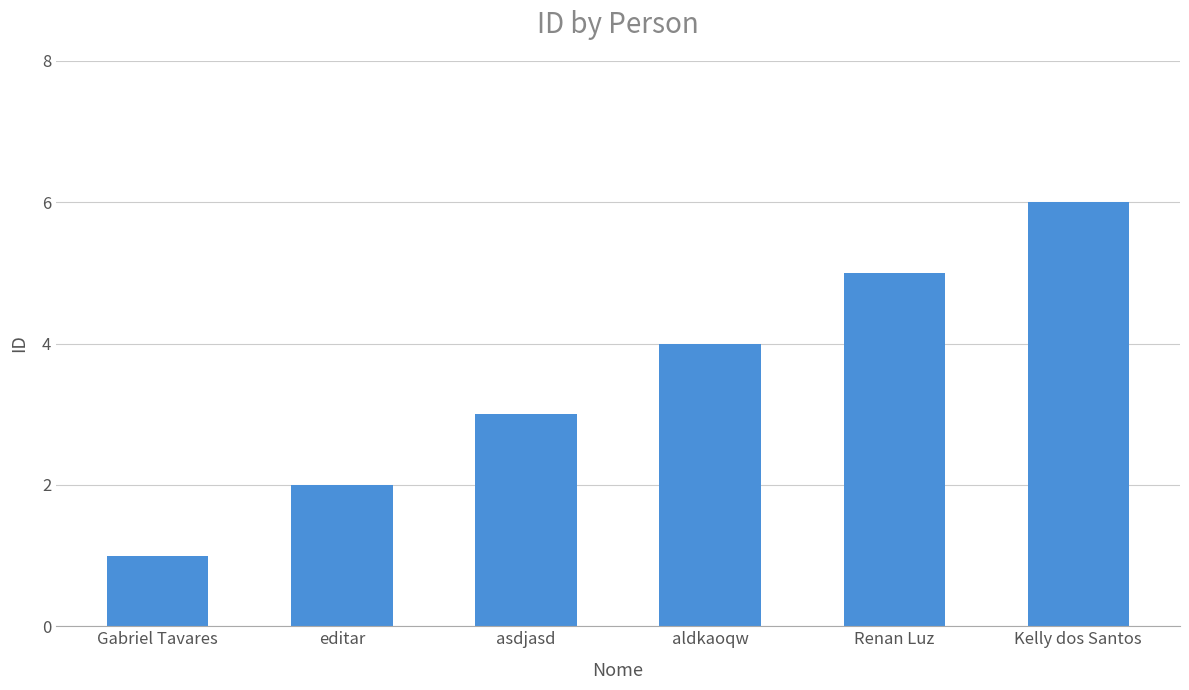

Rank the categories by value from lowest to highest.

Gabriel Tavares, editar, asdjasd, aldkaoqw, Renan Luz, Kelly dos Santos